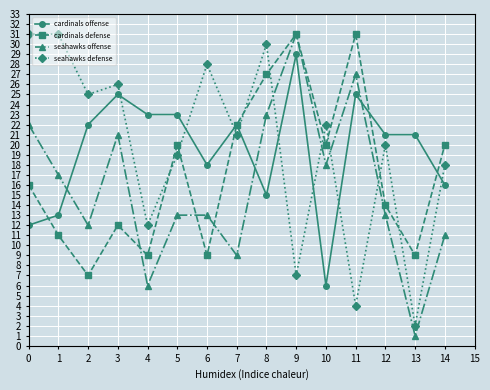

Between 0 and 6, which series saw the biggest shift?

seahawks offense